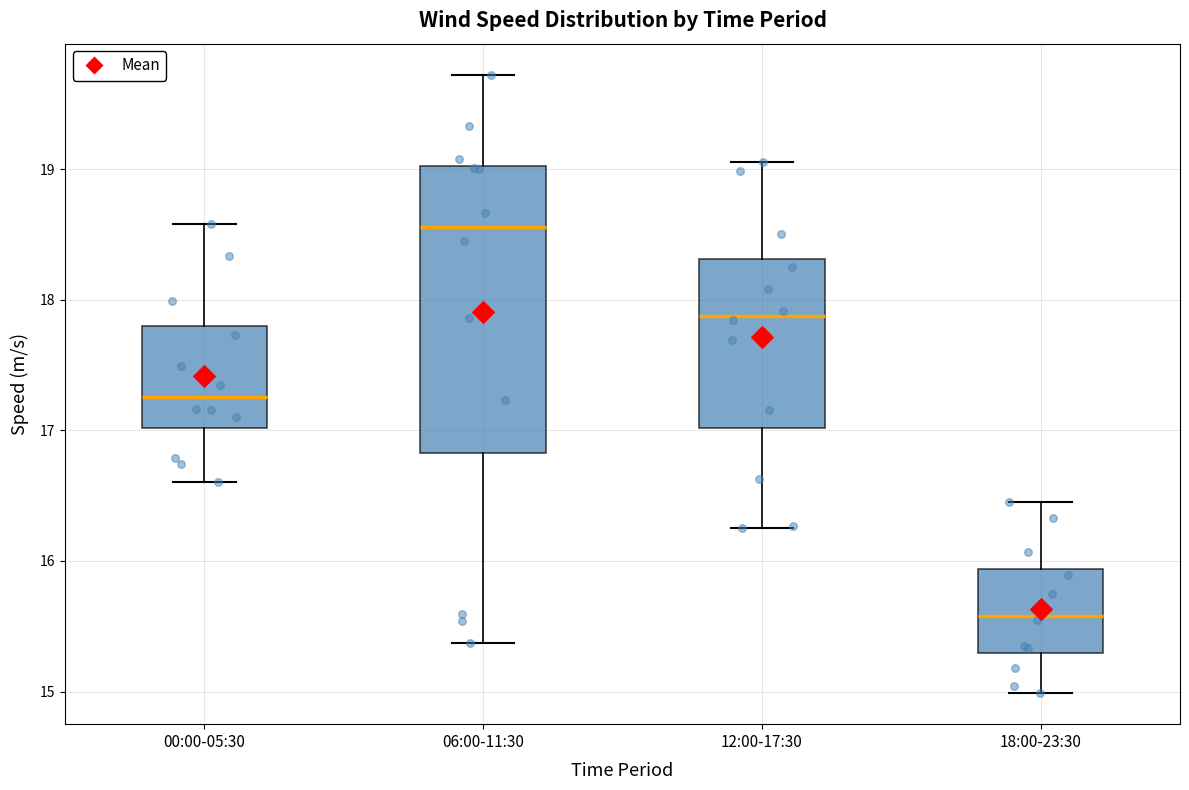

Which box's median line is the lowest?

18:00-23:30